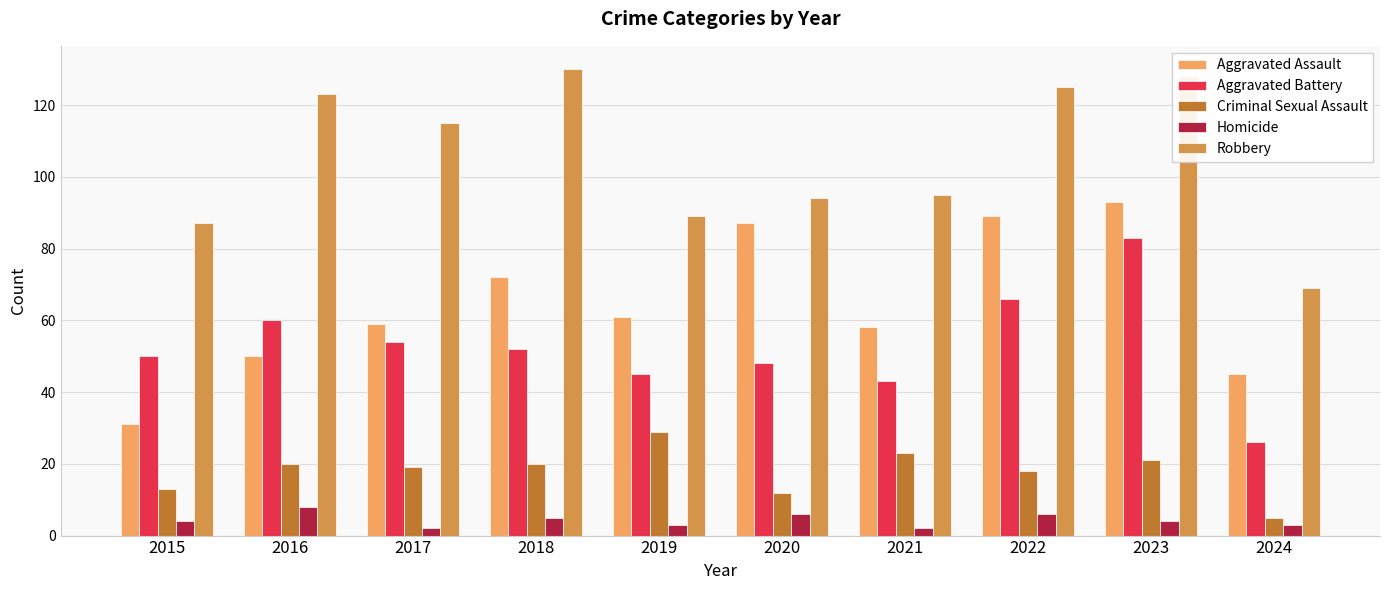

What is the value of the Homicide bar at the 3rd from the left?

2